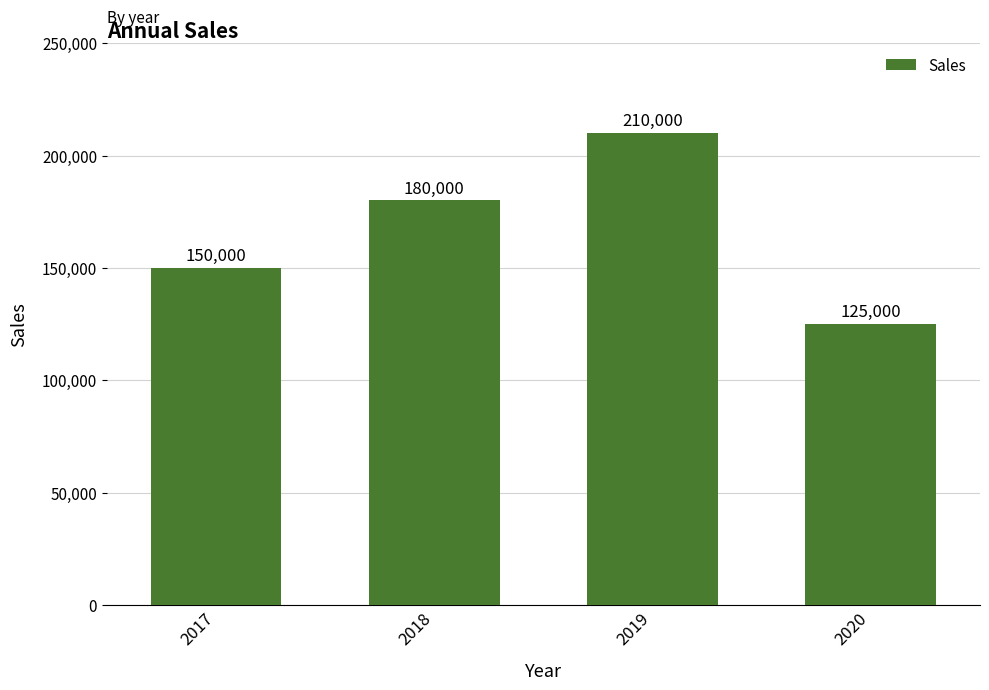

What is the sum of all values?

665000